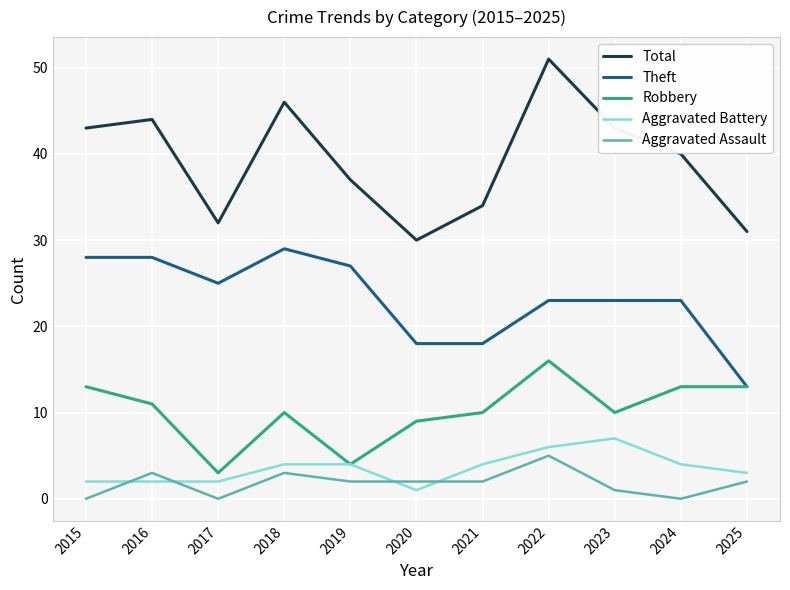

Reading right to left, extract all data points from this chart.

Total: 2025=31	2024=40	2023=43	2022=51	2021=34	2020=30	2019=37	2018=46	2017=32	2016=44	2015=43
Theft: 2025=13	2024=23	2023=23	2022=23	2021=18	2020=18	2019=27	2018=29	2017=25	2016=28	2015=28
Robbery: 2025=13	2024=13	2023=10	2022=16	2021=10	2020=9	2019=4	2018=10	2017=3	2016=11	2015=13
Aggravated Battery: 2025=3	2024=4	2023=7	2022=6	2021=4	2020=1	2019=4	2018=4	2017=2	2016=2	2015=2
Aggravated Assault: 2025=2	2024=0	2023=1	2022=5	2021=2	2020=2	2019=2	2018=3	2017=0	2016=3	2015=0